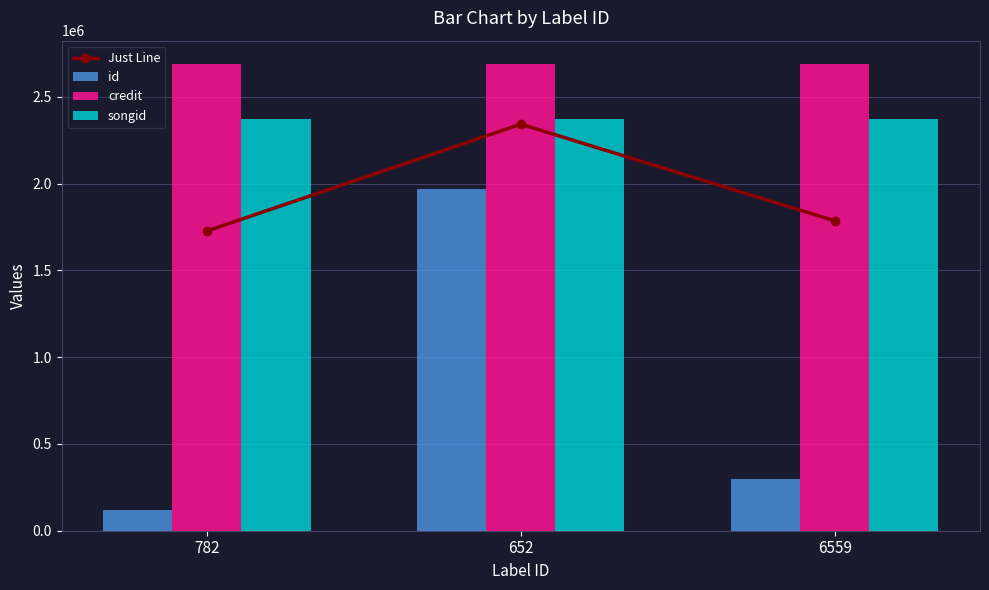

What are all the series names shown in the legend?

Just Line, id, credit, songid